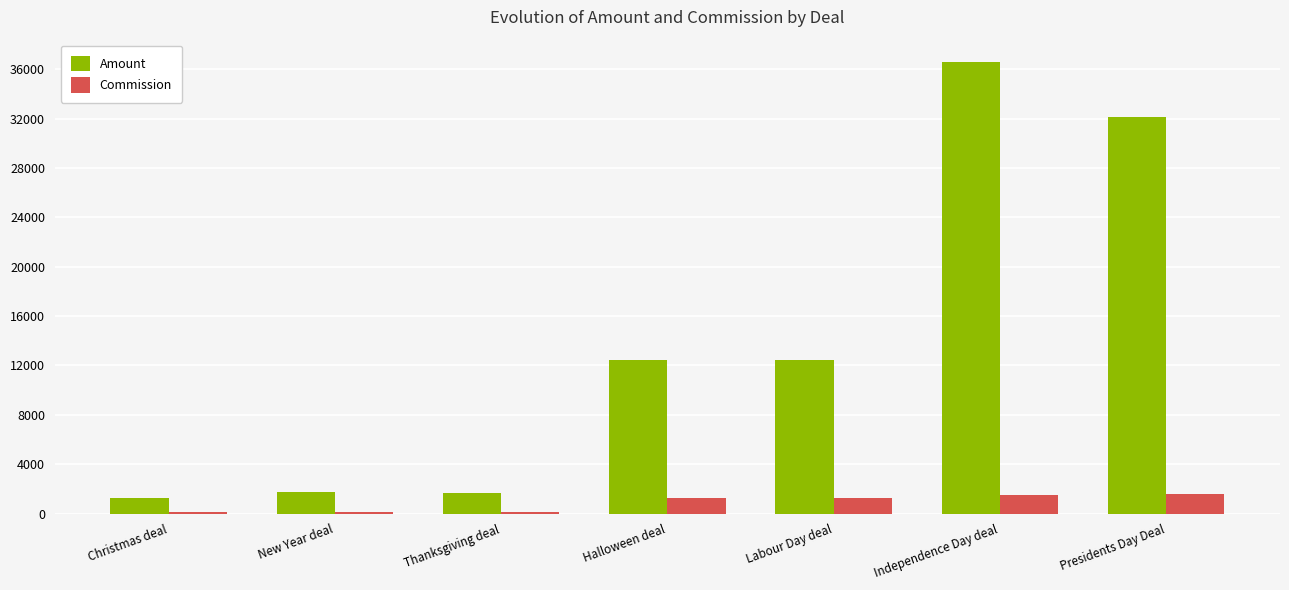

What is the difference between the second highest and second lowest values in the Amount series?

30487